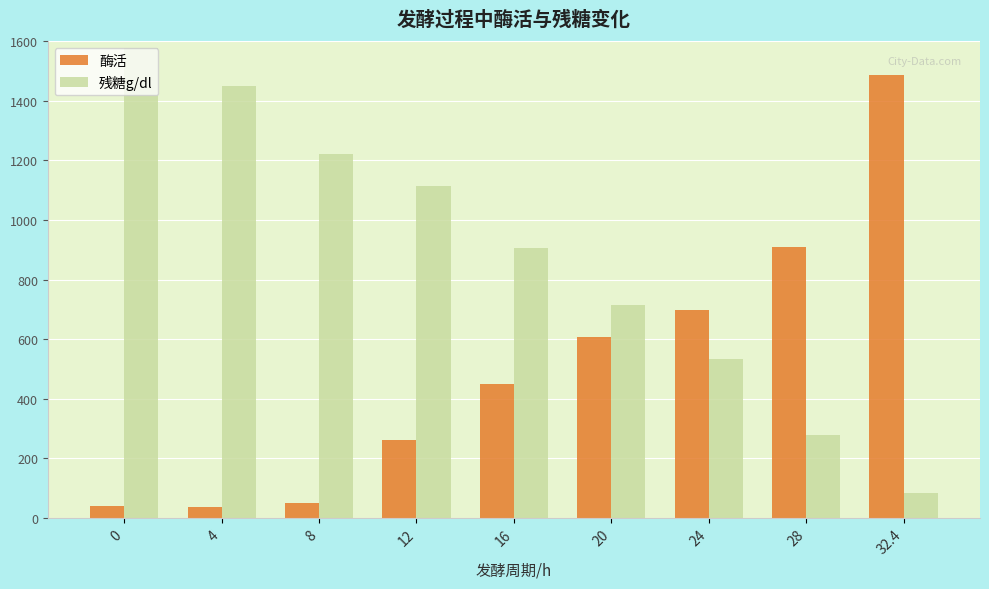

List the labels in order of 残糖g/dl value, smallest first.

32.4, 28, 24, 20, 16, 12, 8, 4, 0